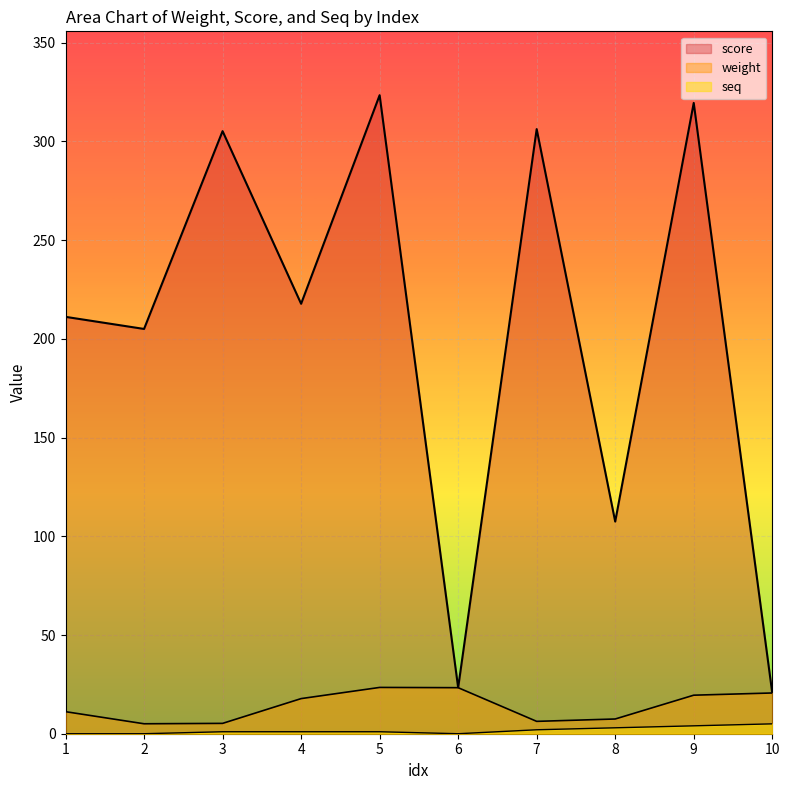

Rank the series at 7 from lowest to highest value.

seq, weight, score